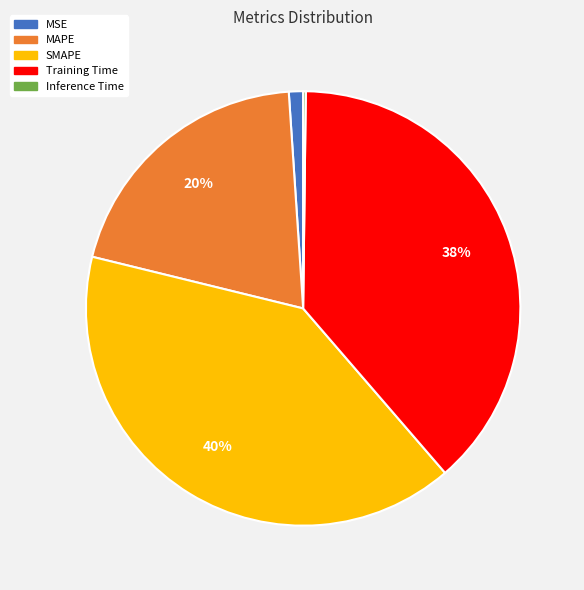

To the nearest percent, what is the difference between the largest and smallest slice percentages?

40%